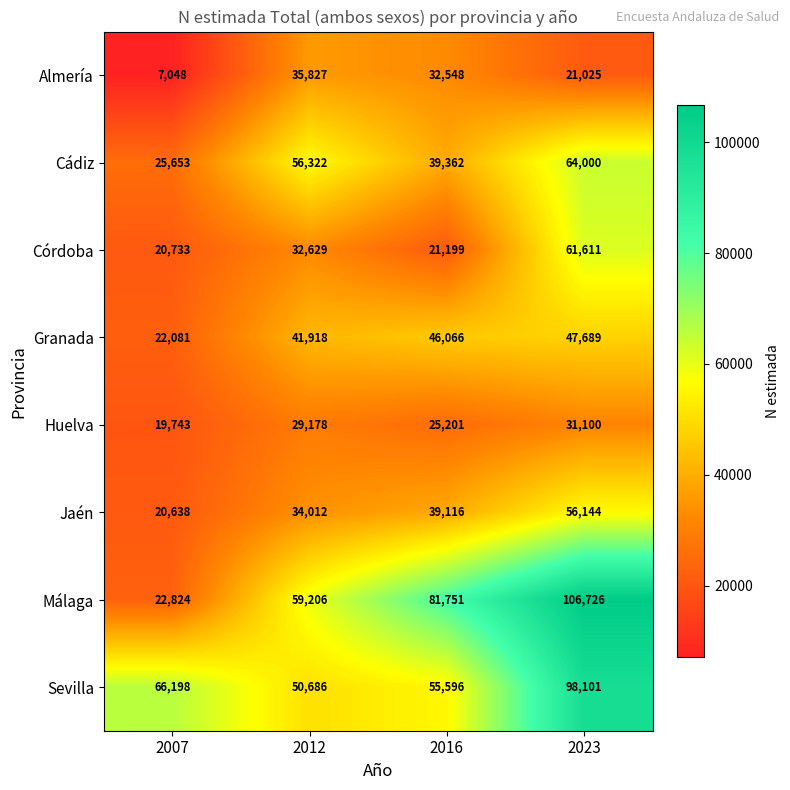

What is the difference between the Almería values at 2012 and 2016?

3279